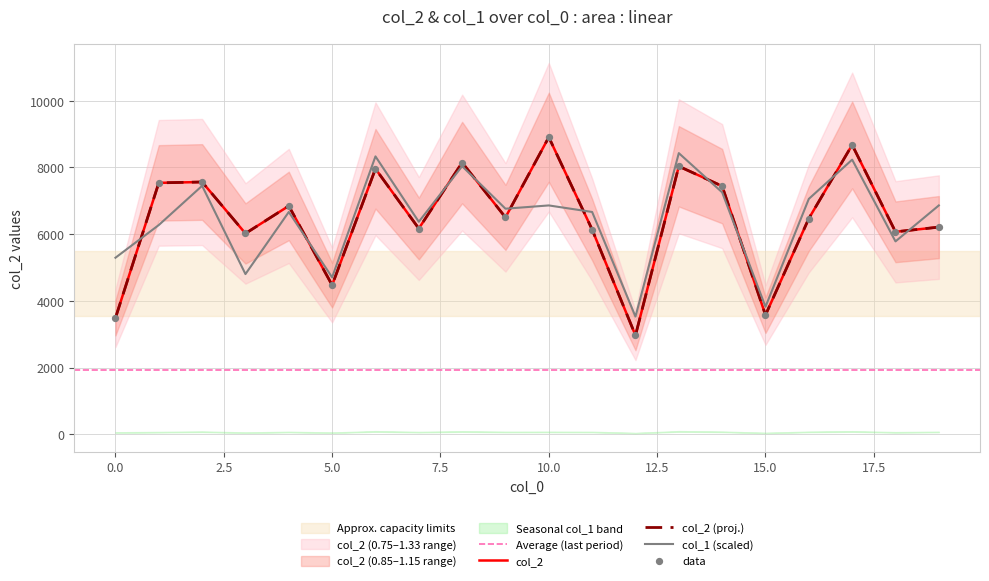

At how many categories does at least one series exceed 3195?

20